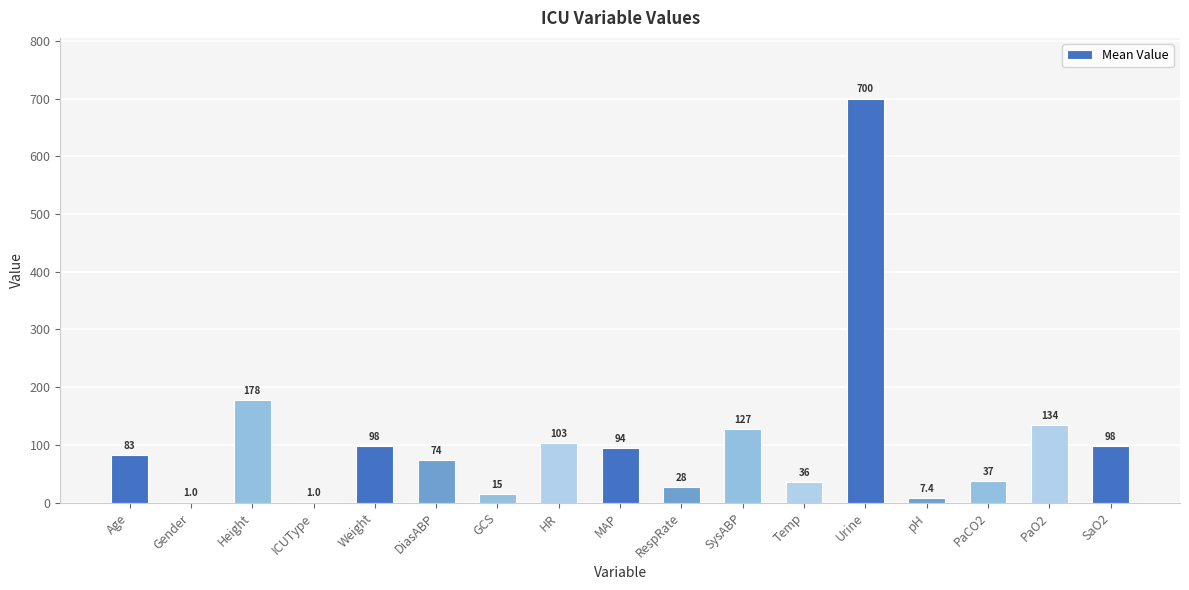

Read the value at PaO2.

134.0